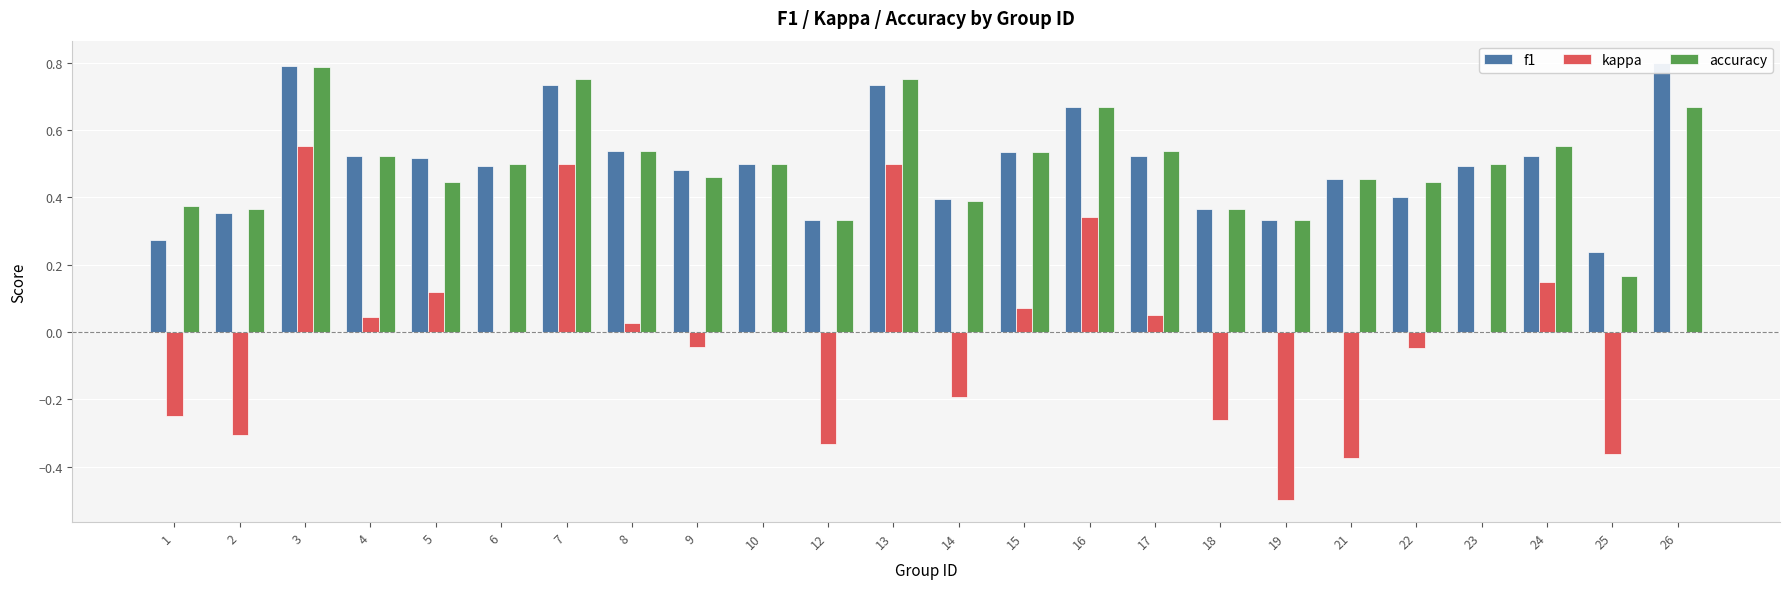

Which series has the largest range (max minus min)?

kappa